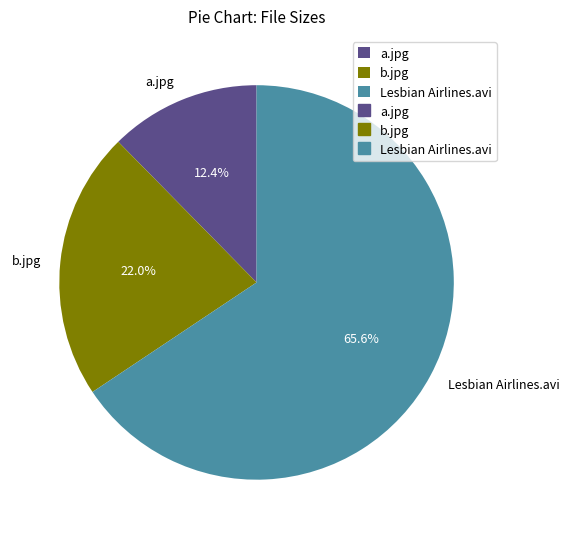

The a.jpg slice represents 12% of the pie. True or false?

True